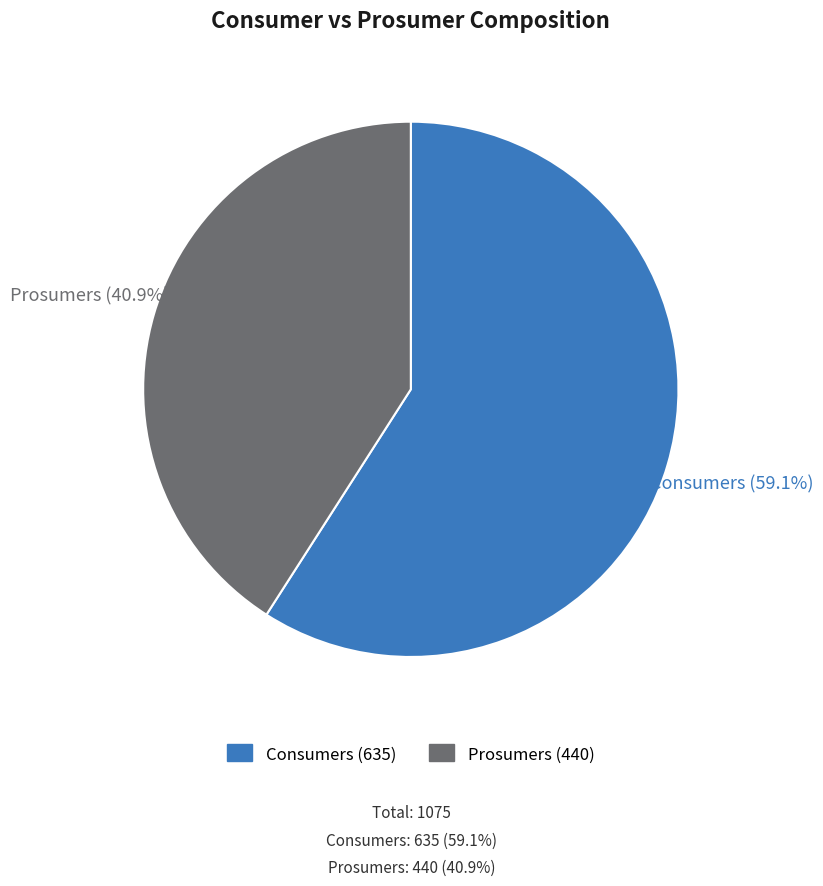

Is Consumers the majority of the pie?

Yes